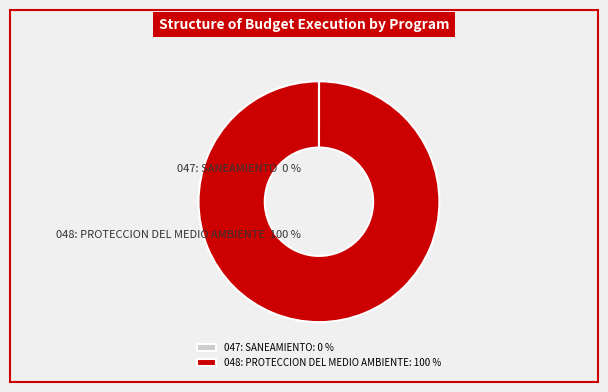

To the nearest percent, what is the average slice percentage?

50%